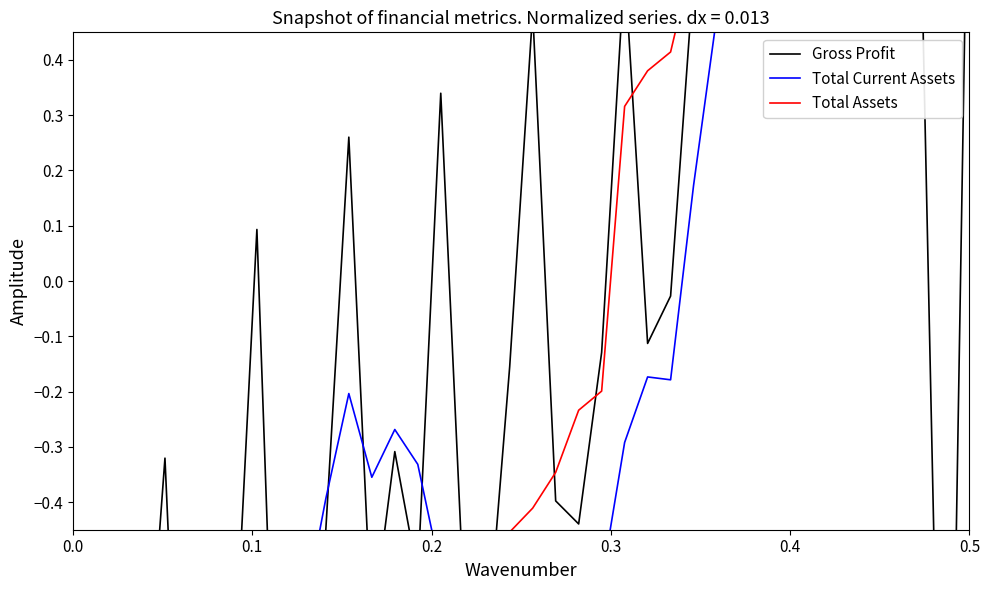

In Gross Profit, how many points are lower than both neighbors (excluding endpoints)?

11